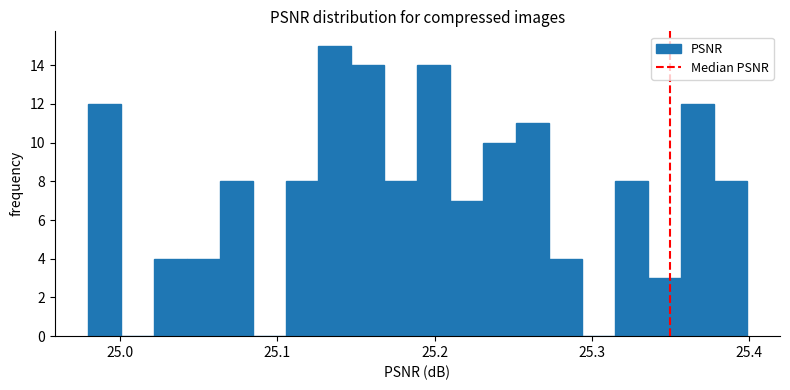

Around what value on the x-axis is the tallest bar? Give the approximate position of its centre, as read against the axis.

25.14